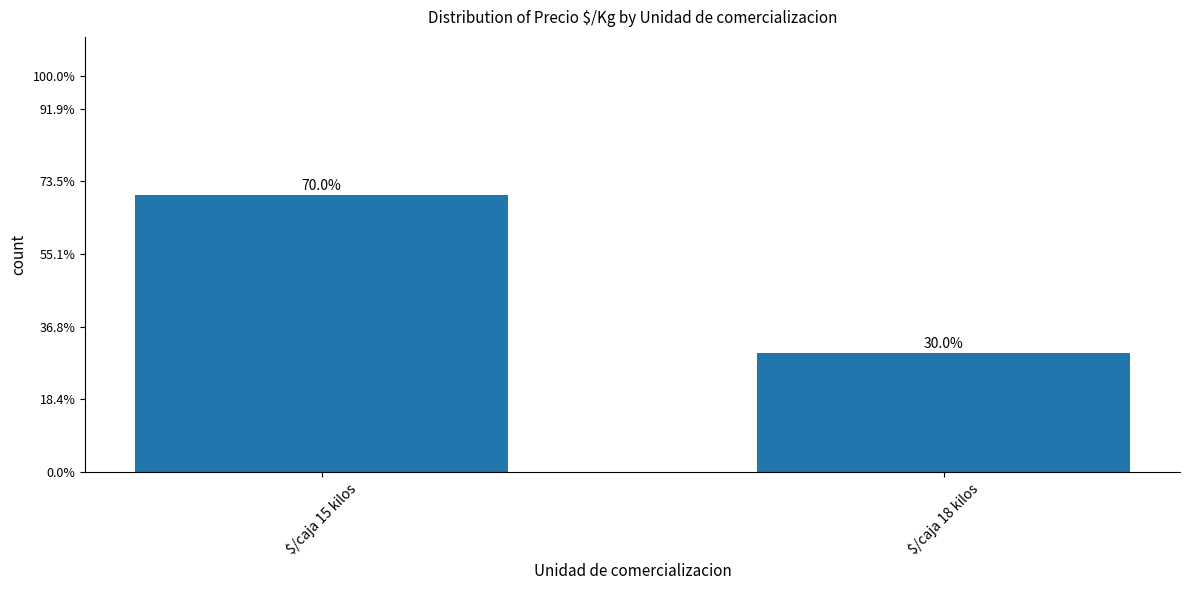

What is the approximate value at $/caja 18 kilos, to the nearest 10?

30